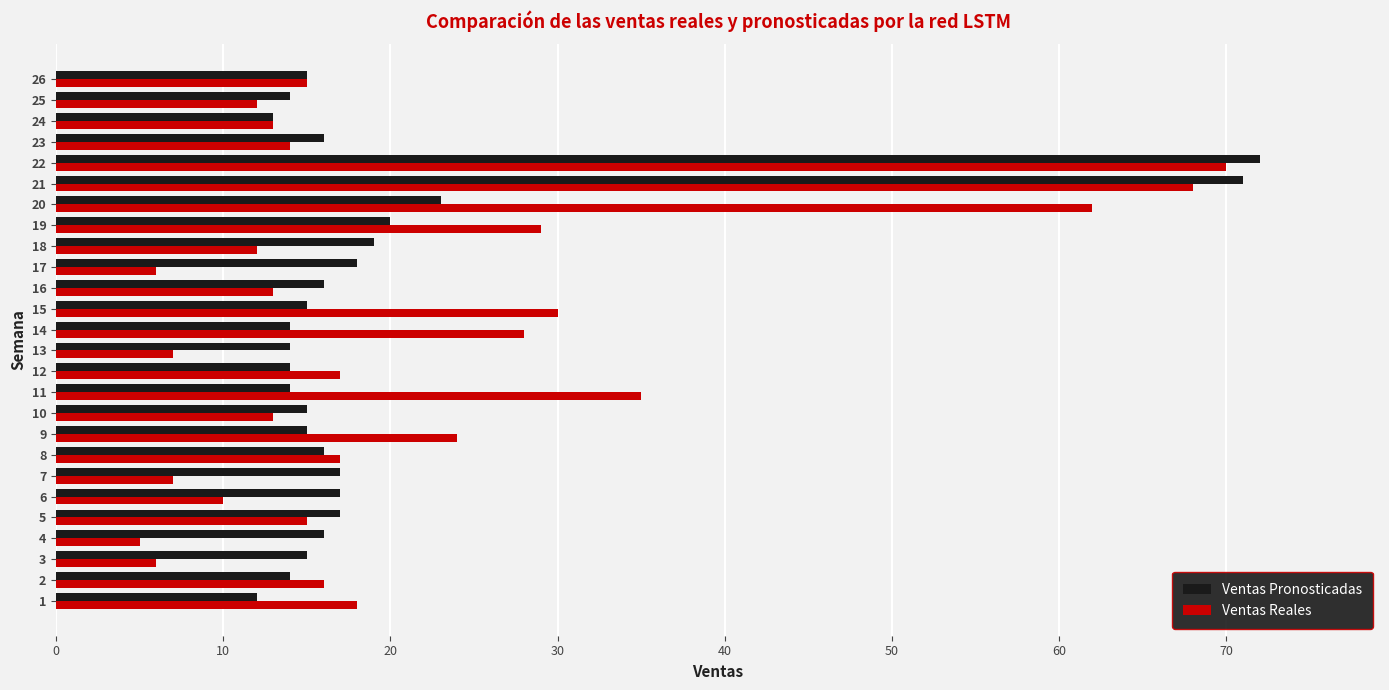

The Ventas Pronosticadas series shows 5 at 23. True or false?

False